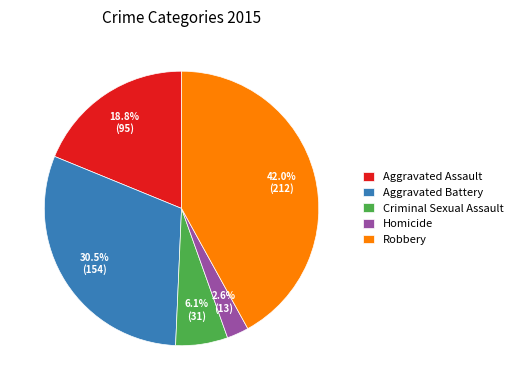

Between Aggravated Assault and Robbery, which is larger?

Robbery